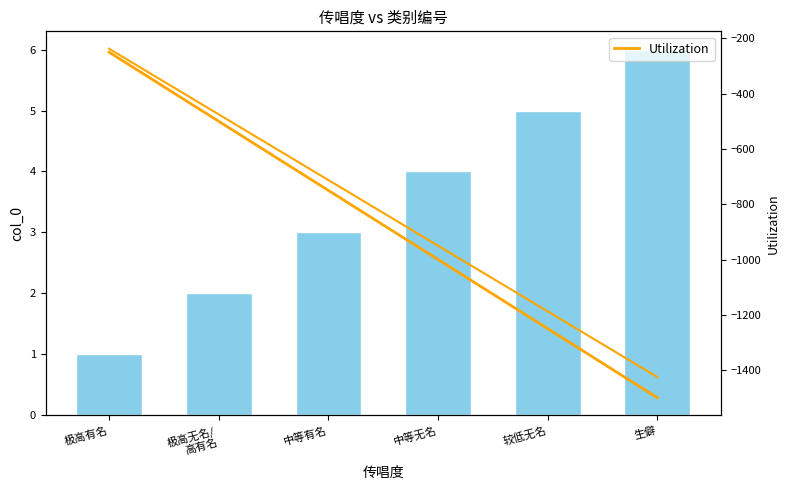

Is the value of Utilization at 较低无名 greater than the value of col_0 at 极高无名/
高有名?

No